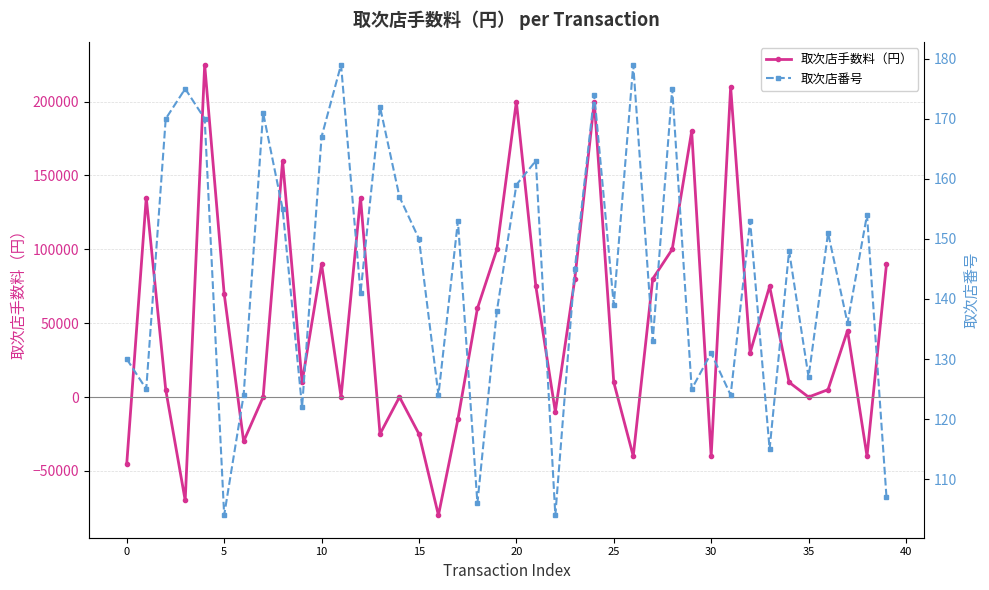

The value of 取次店手数料（円） at 20 is 200000. True or false?

True